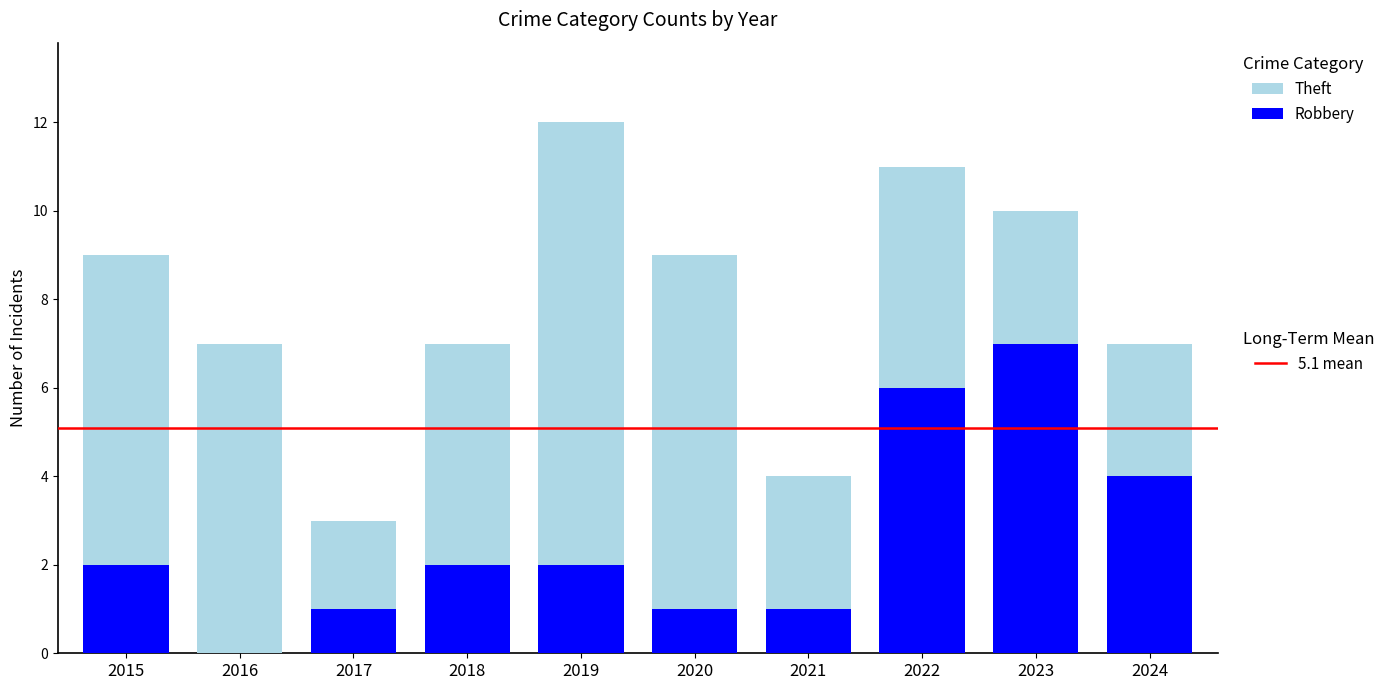

What is the total value across all series at 2018?

7